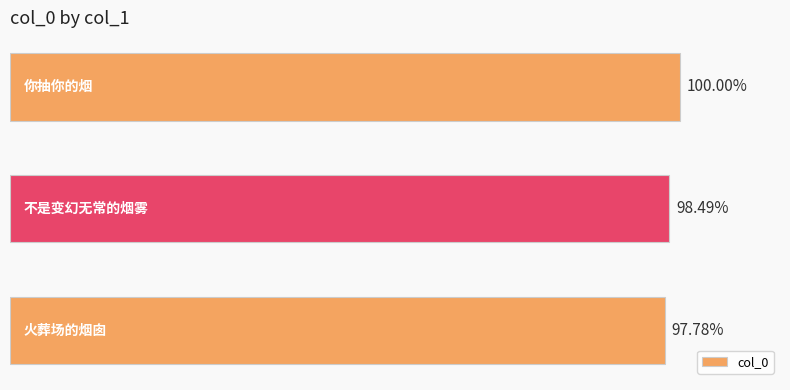

Are the bars horizontal?

Yes